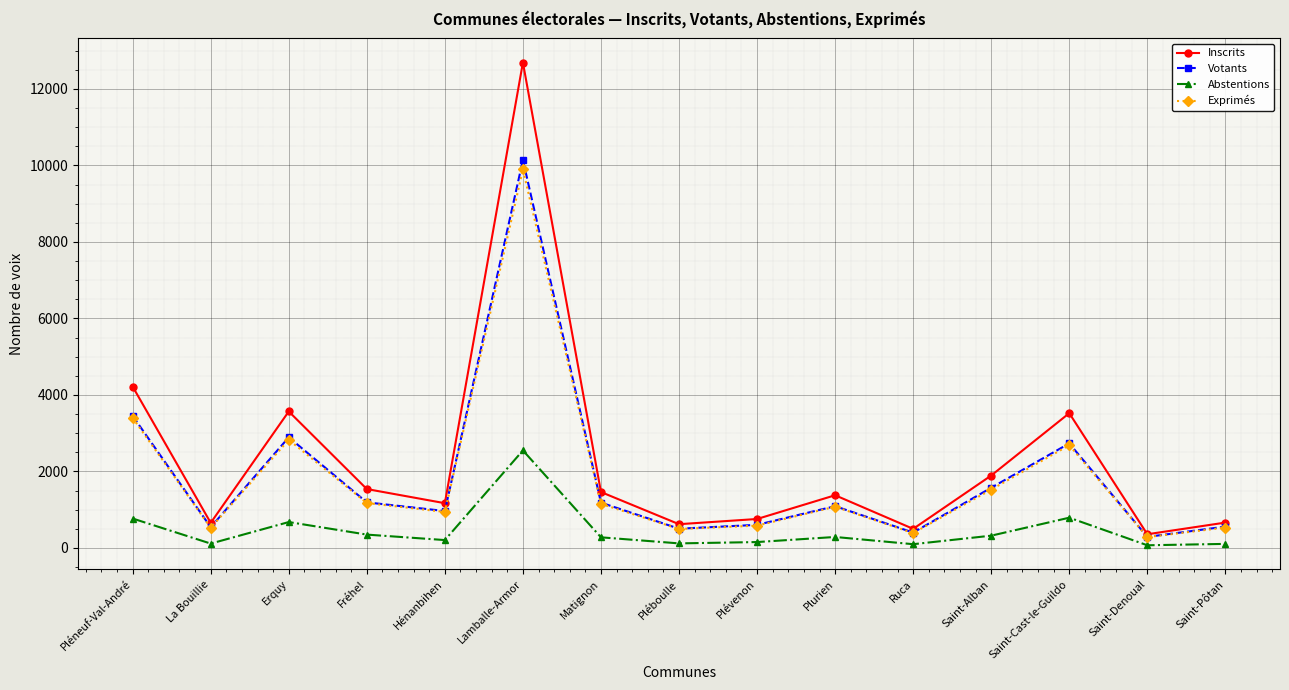

What is the minimum value for Exprimés?

284